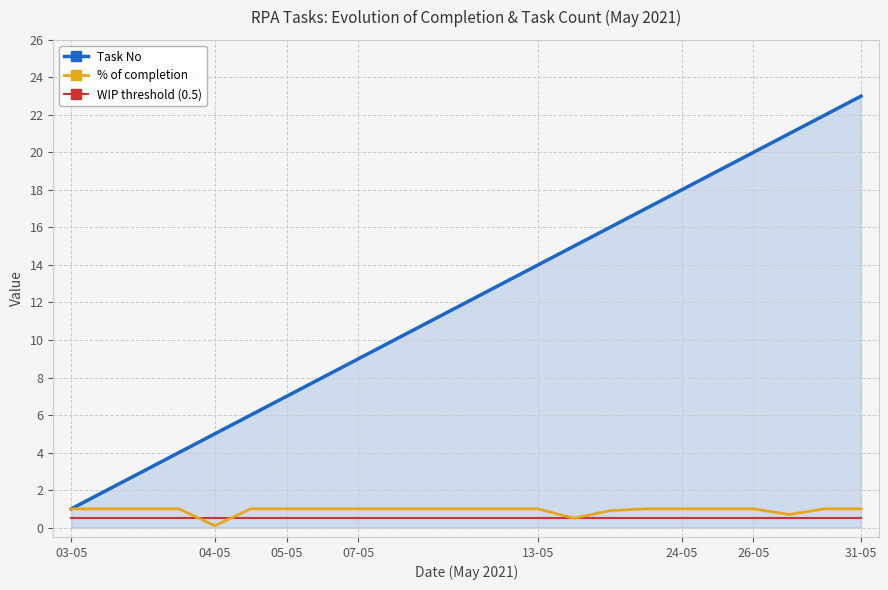

Which series has the largest total across all categories?

Task No